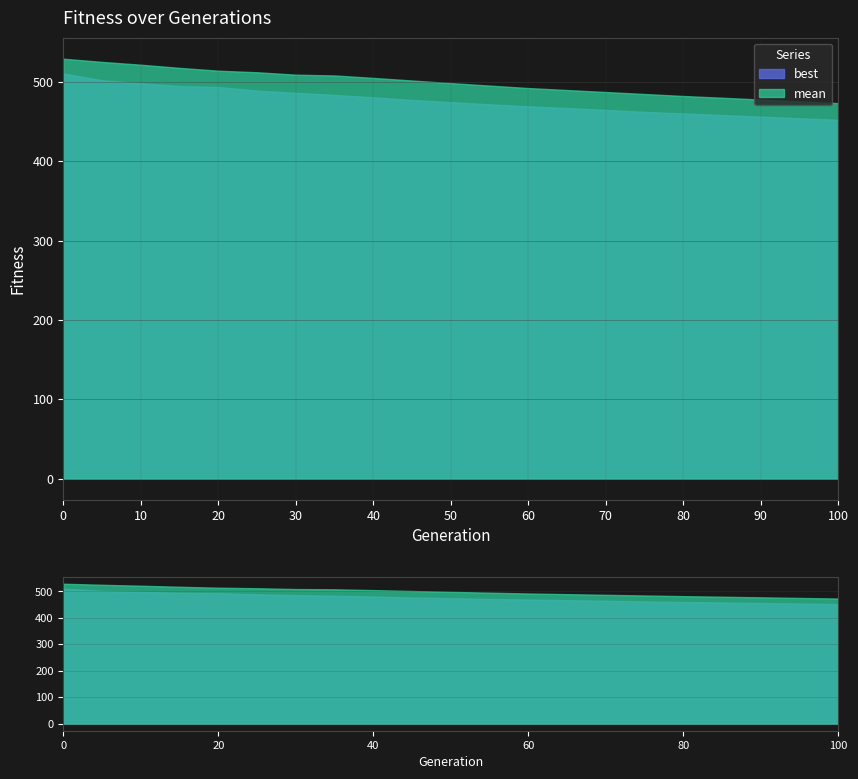

The best series shows 466.8 at 65. True or false?

True